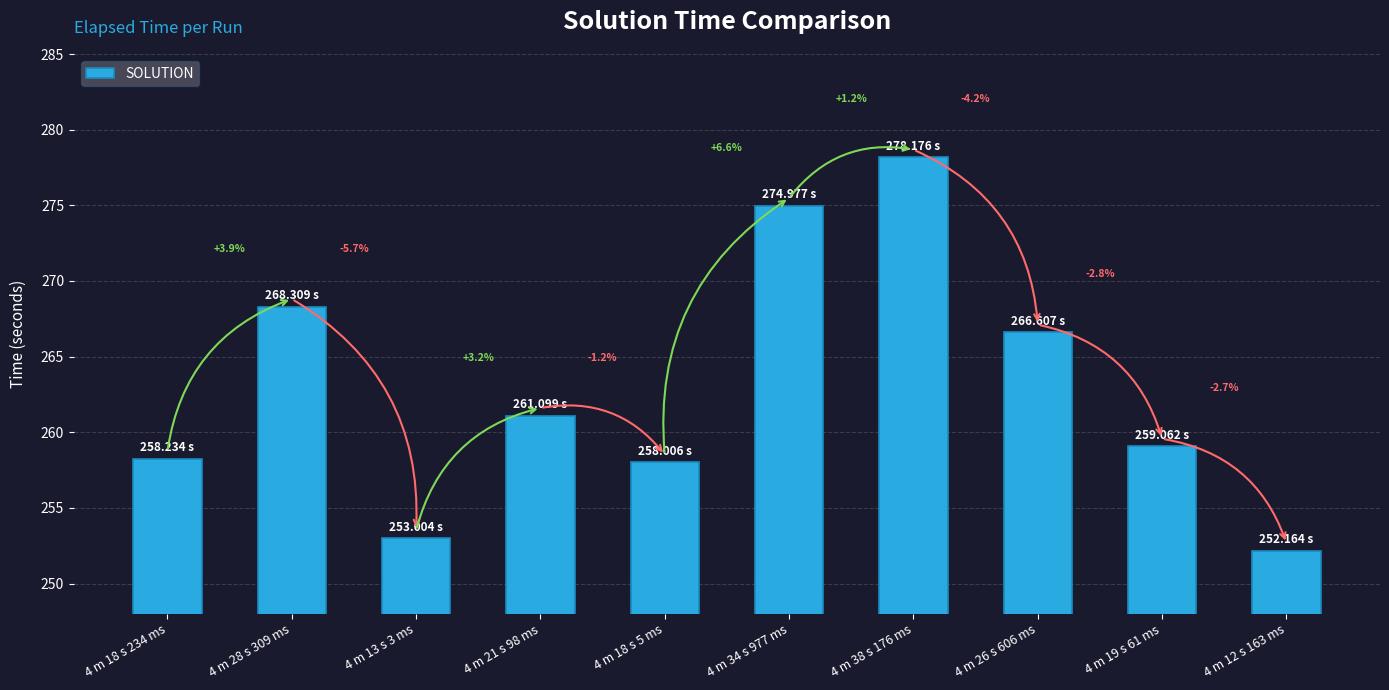

Are the bars grouped side by side (vs. stacked)?

No